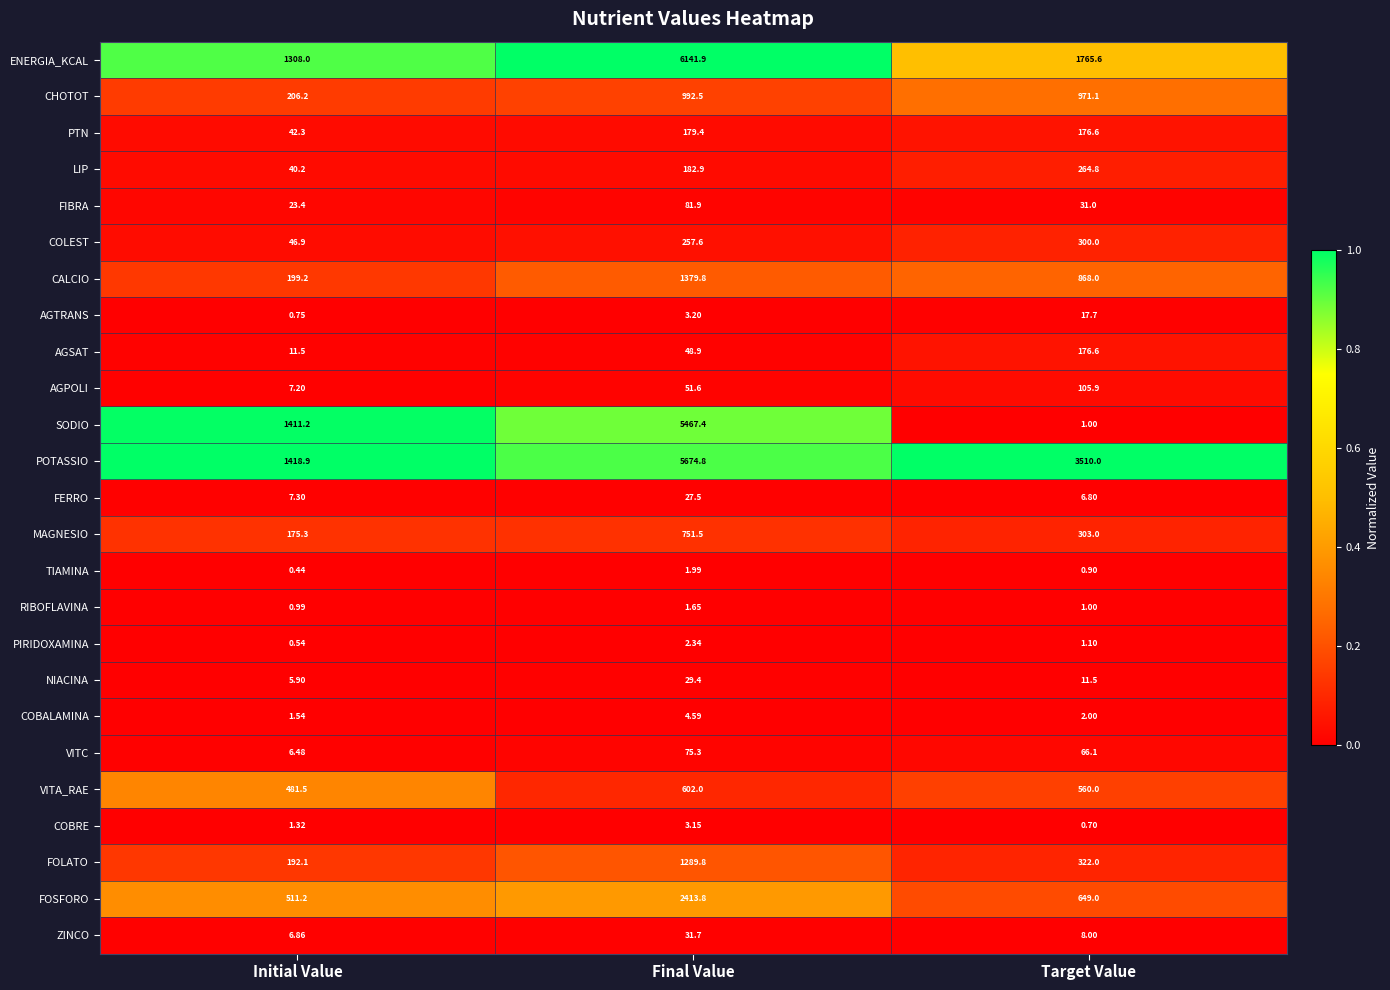

At which label does FERRO first exceed 7?

Initial Value